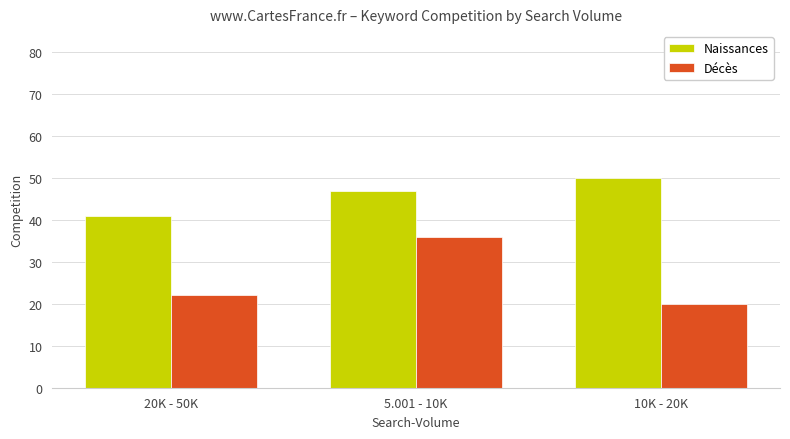

How many data points in Naissances are less than 47?

1